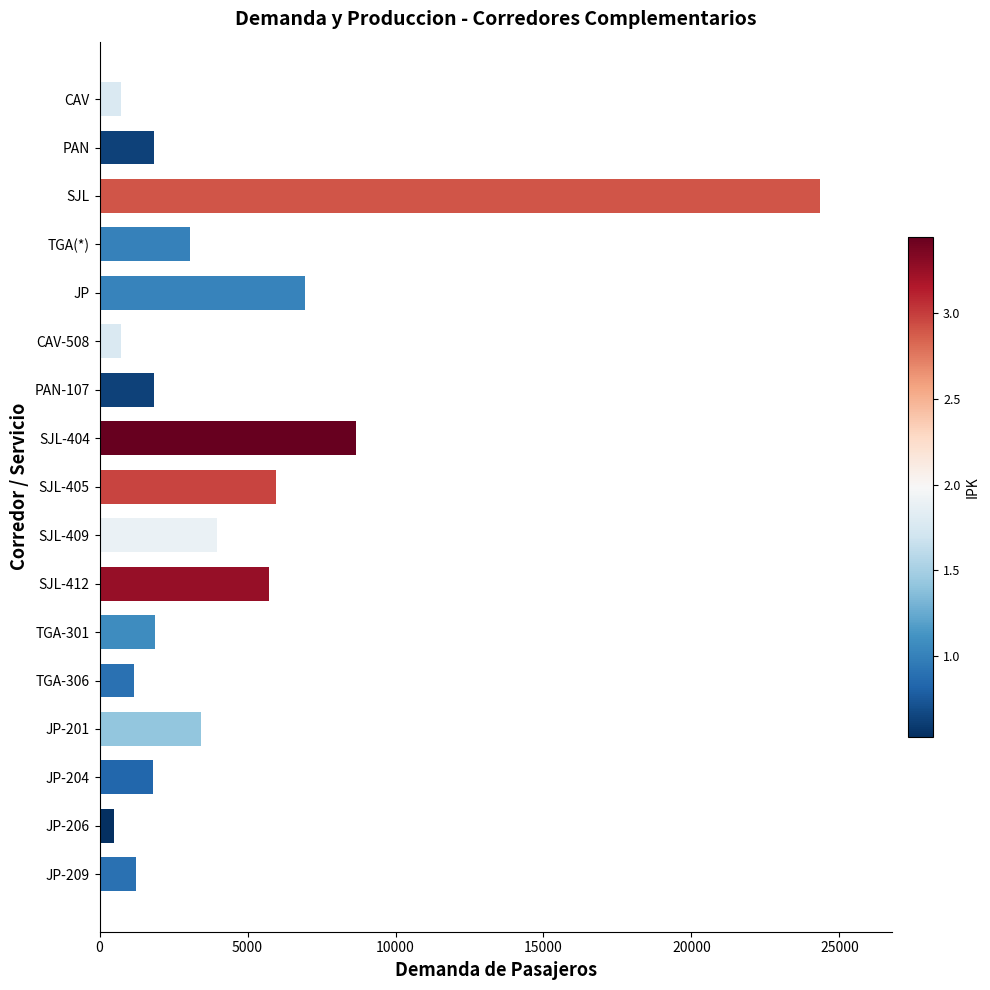

What is the greatest value displayed?

24330